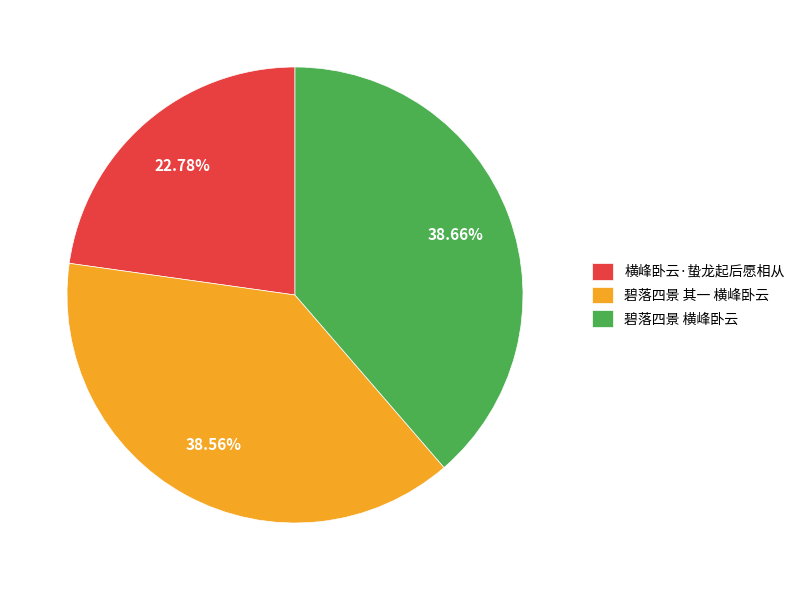

Between 碧落四景 其一 横峰卧云 and 横峰卧云·蛰龙起后愿相从, which is larger?

碧落四景 其一 横峰卧云